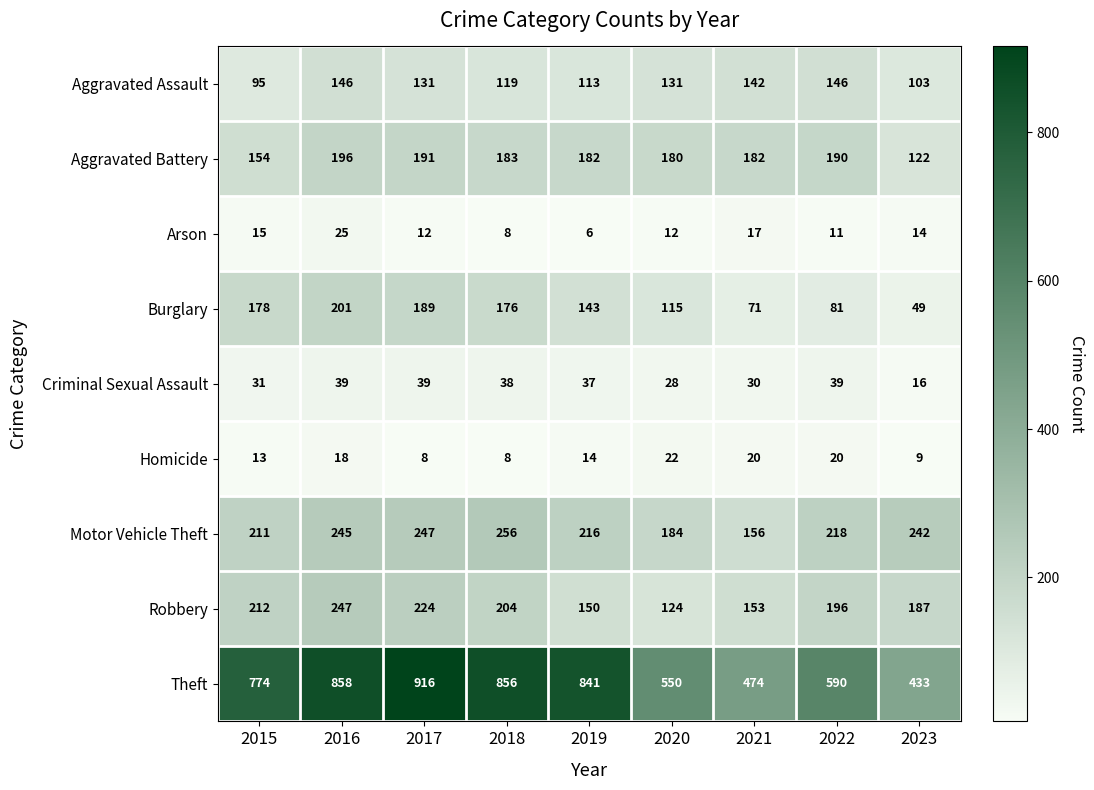

Where is Aggravated Battery nearest to the value 159?

2015